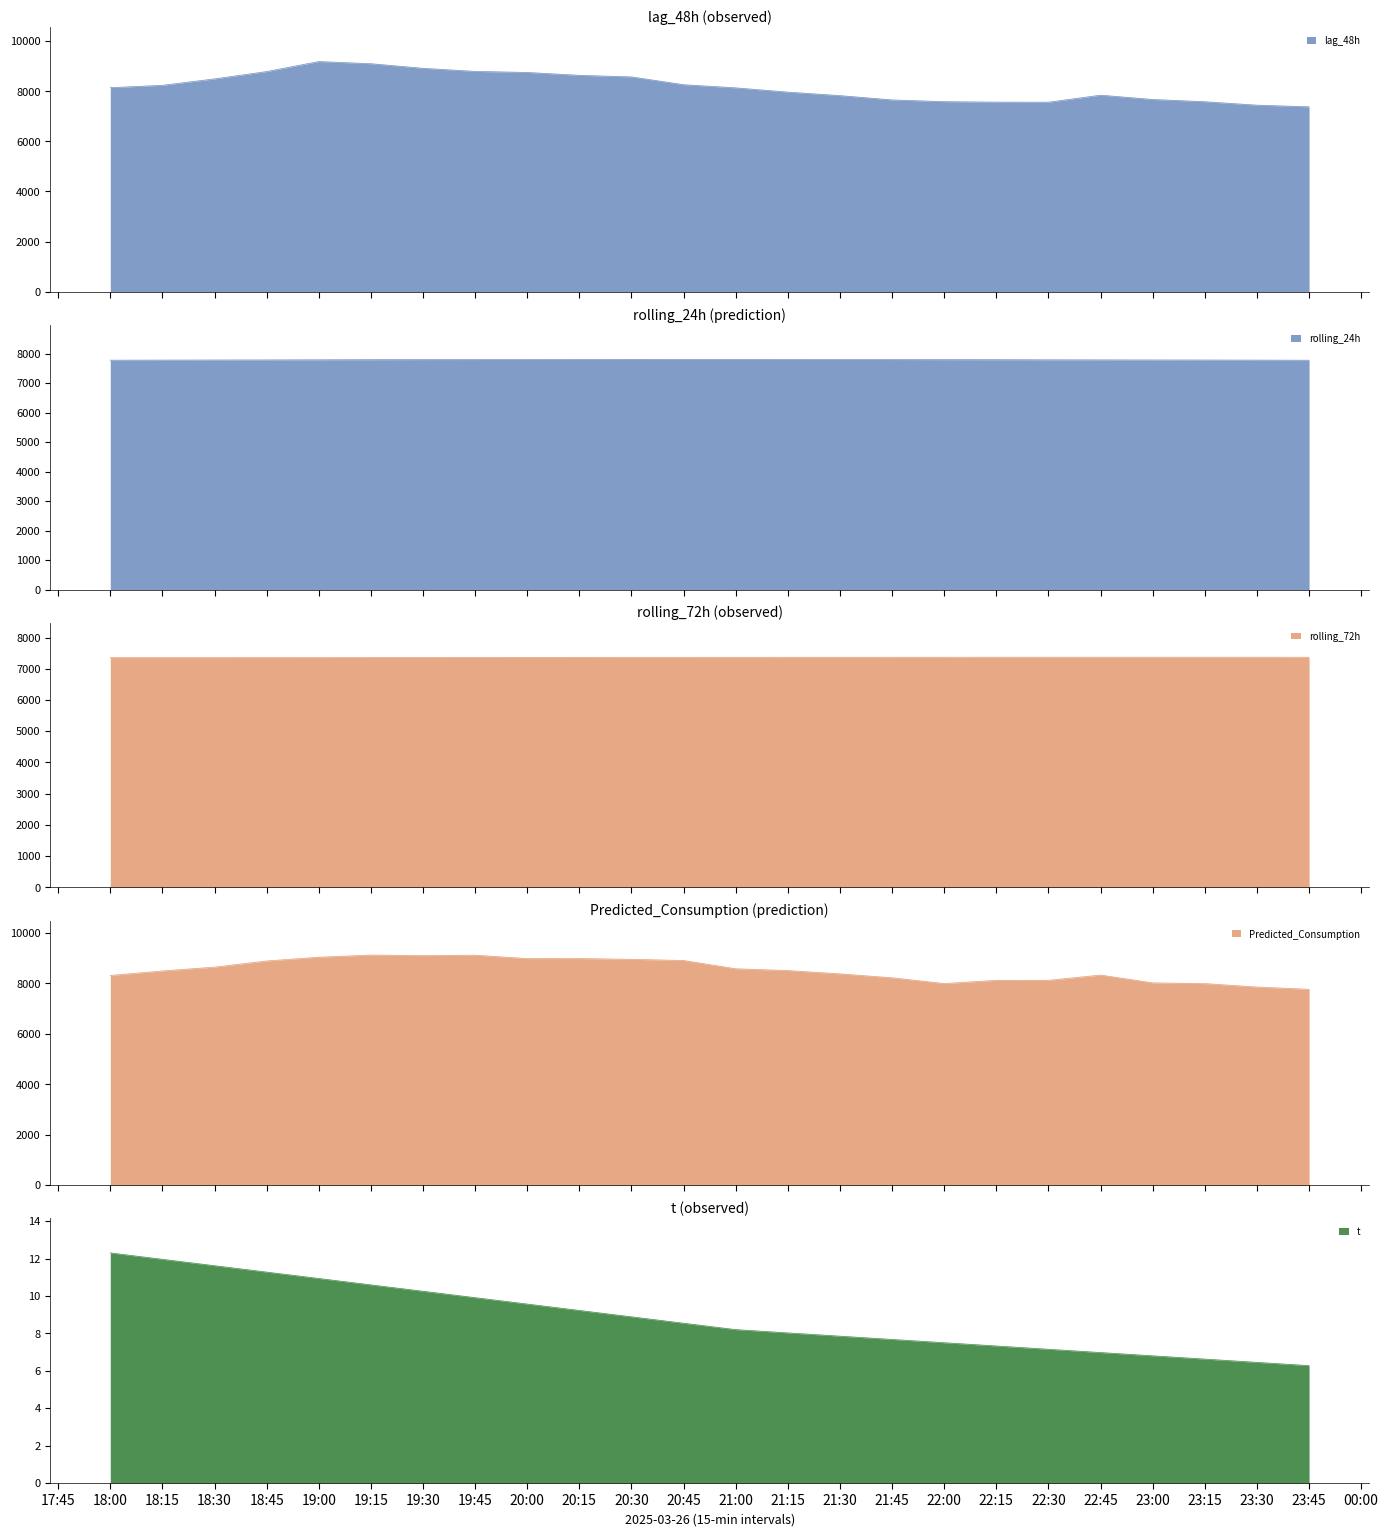

True or false: Predicted_Consumption and t intersect in this chart.

False